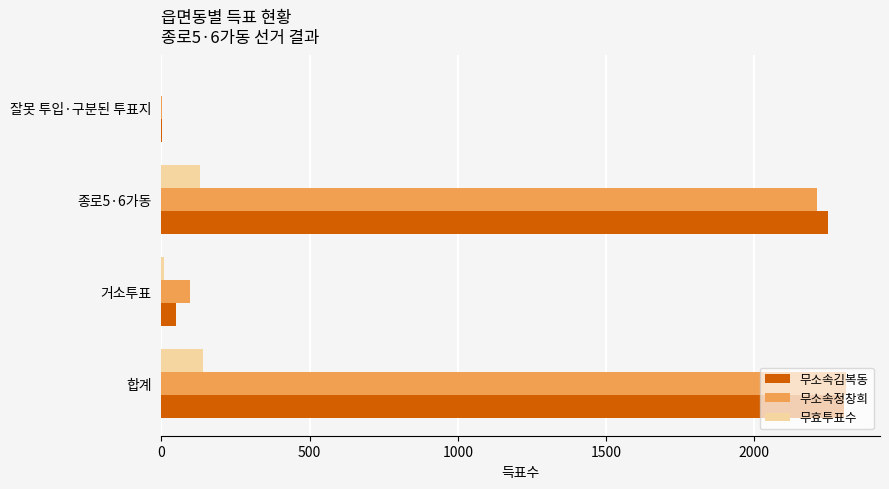

At which label is 무소속김복동 closest to 1152?

종로5·6가동